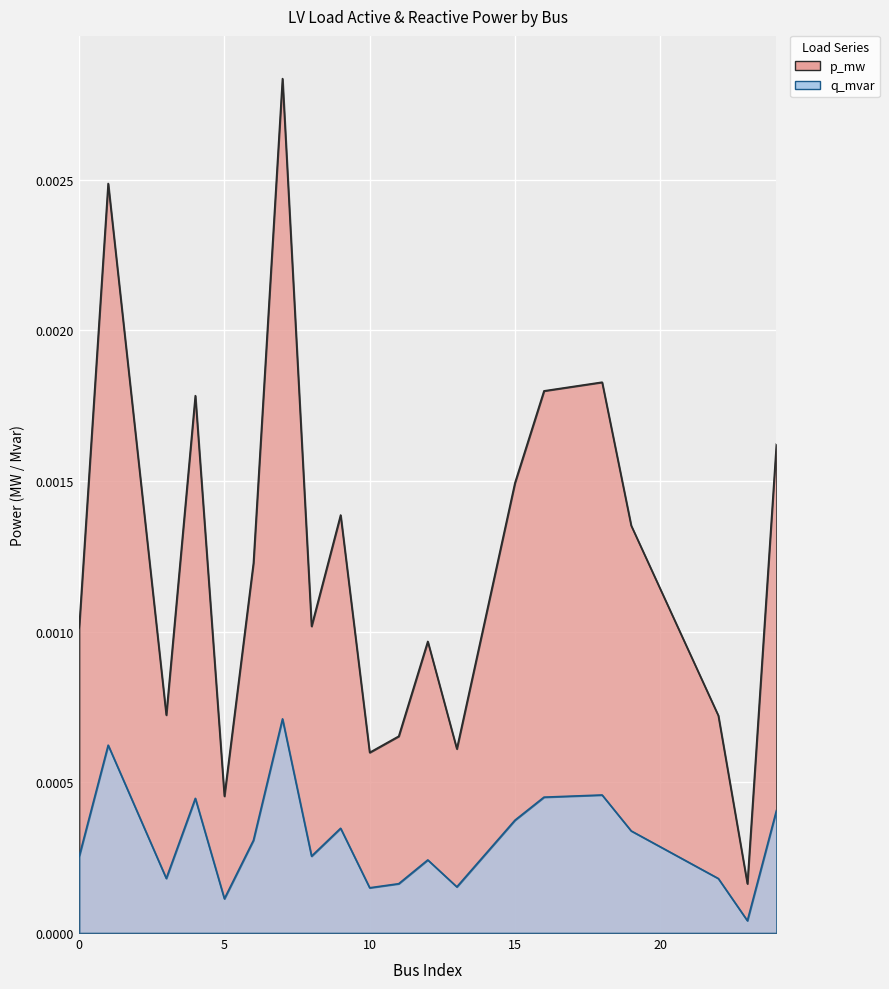

Which label corresponds to the largest value in the chart?

7